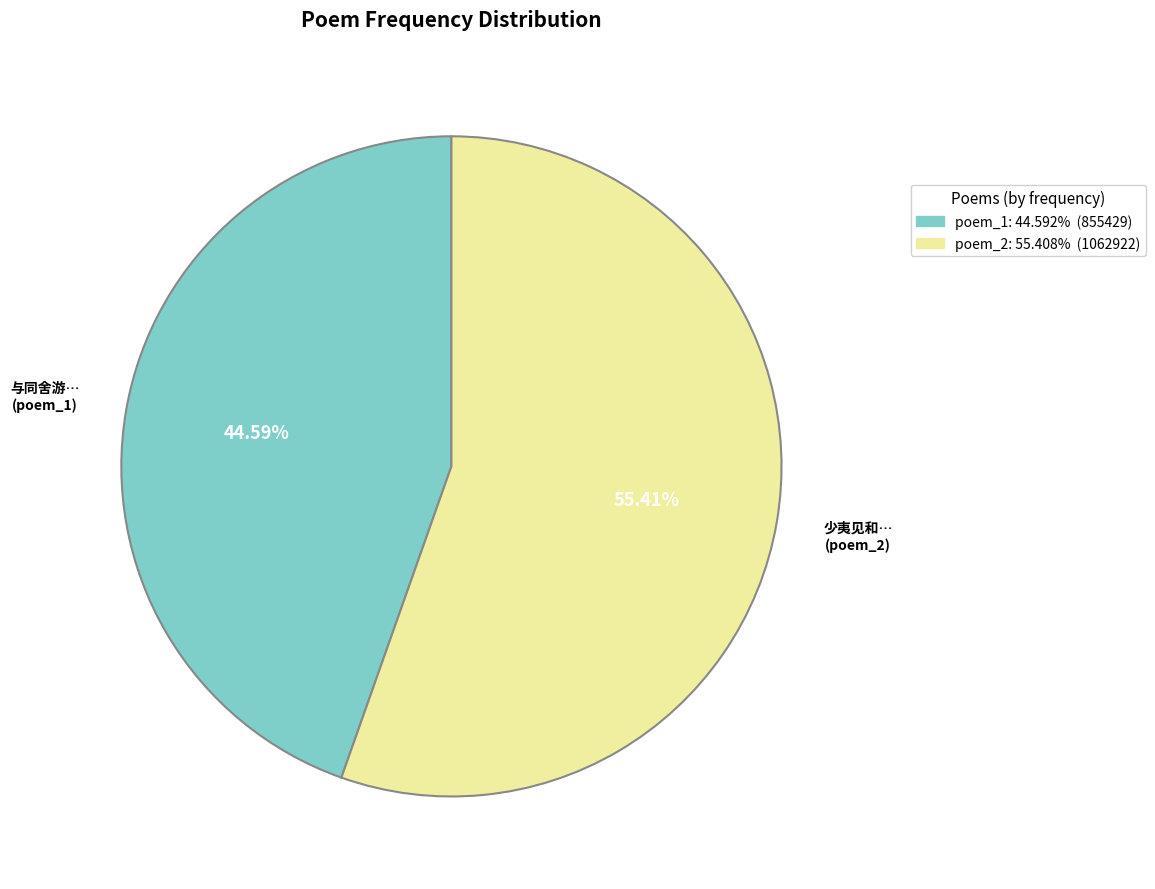

Does any single category account for the majority?

Yes